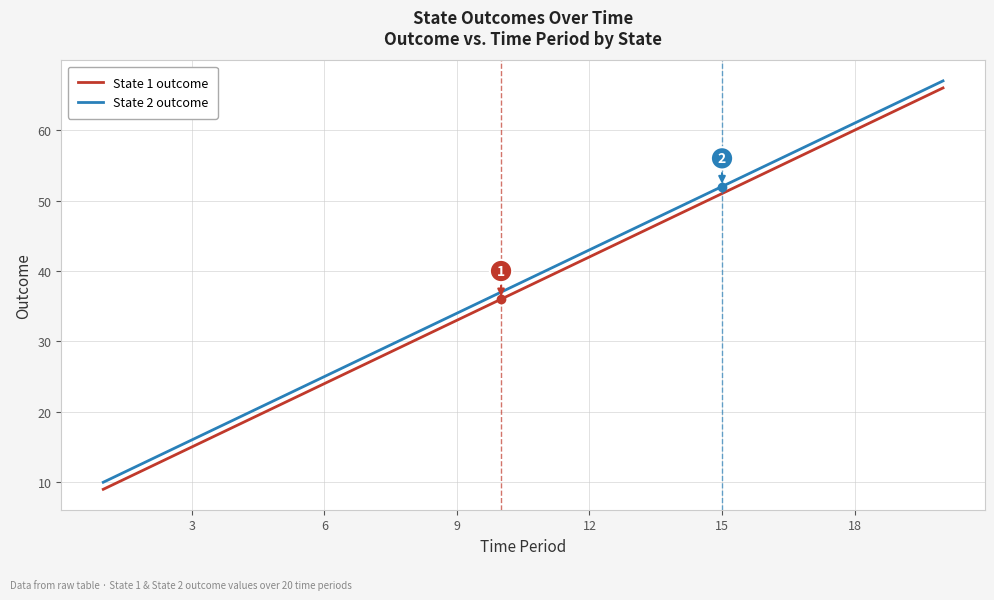

Reading left to right, transcribe all the data shown in this chart.

State 1 outcome: 9	12	15	18	21	24	27	30	33	36	39	42	45	48	51	54	57	60	63	66
State 2 outcome: 10	13	16	19	22	25	28	31	34	37	40	43	46	49	52	55	58	61	64	67